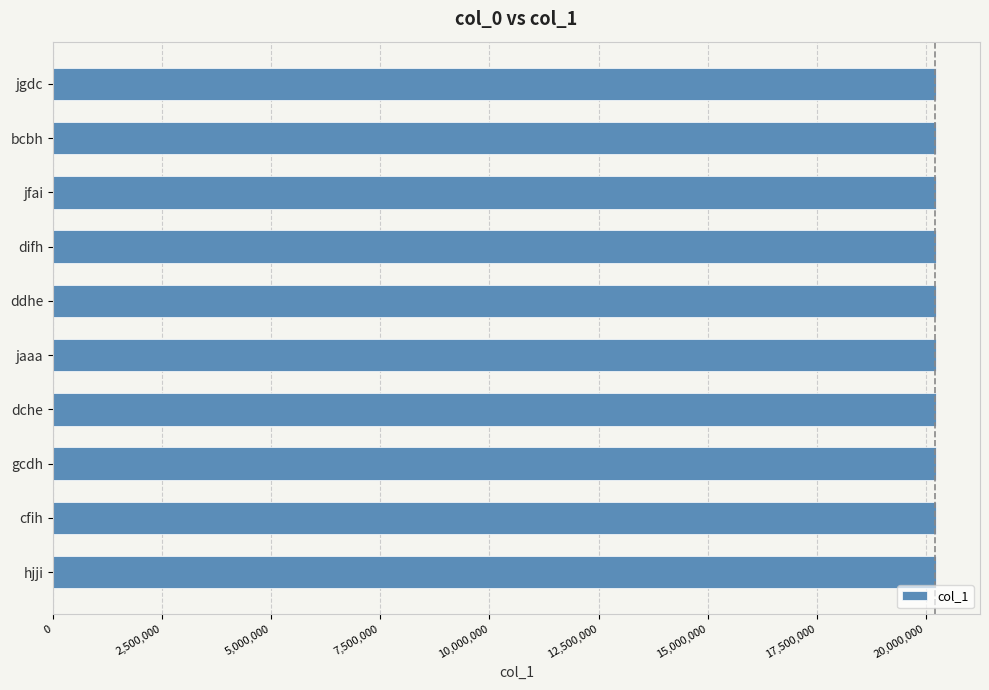

What is the ratio of the value at gcdh to the value at jgdc?

1.0